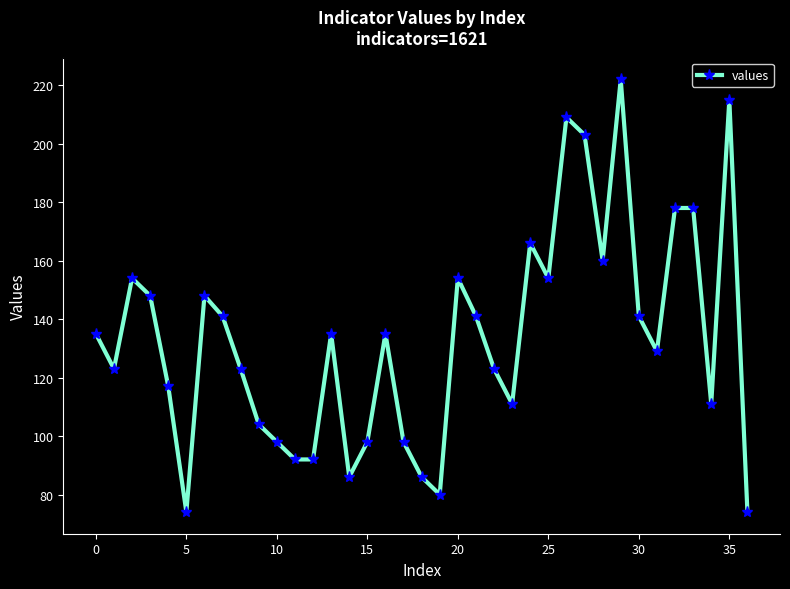

What is the difference between the maximum and minimum values?

148